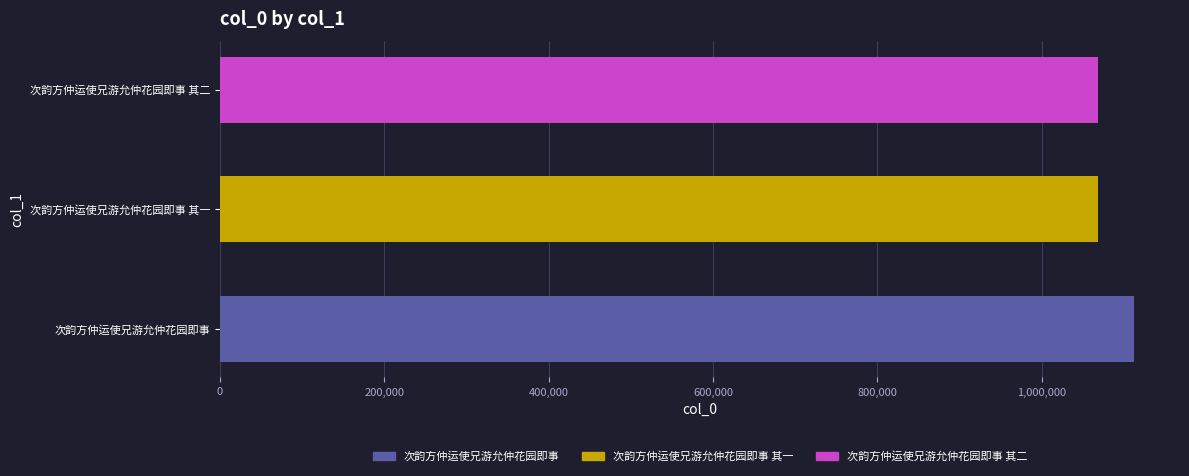

What is the approximate value at 次韵方仲运使兄游允仲花园即事?

1112526